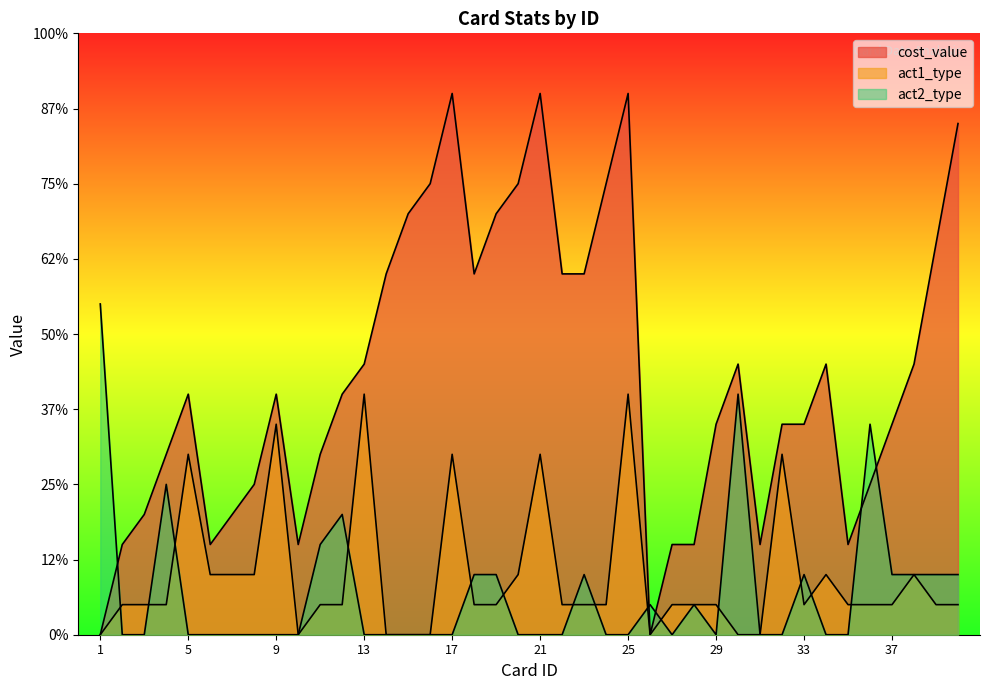

How many lines are shown in the chart?

3